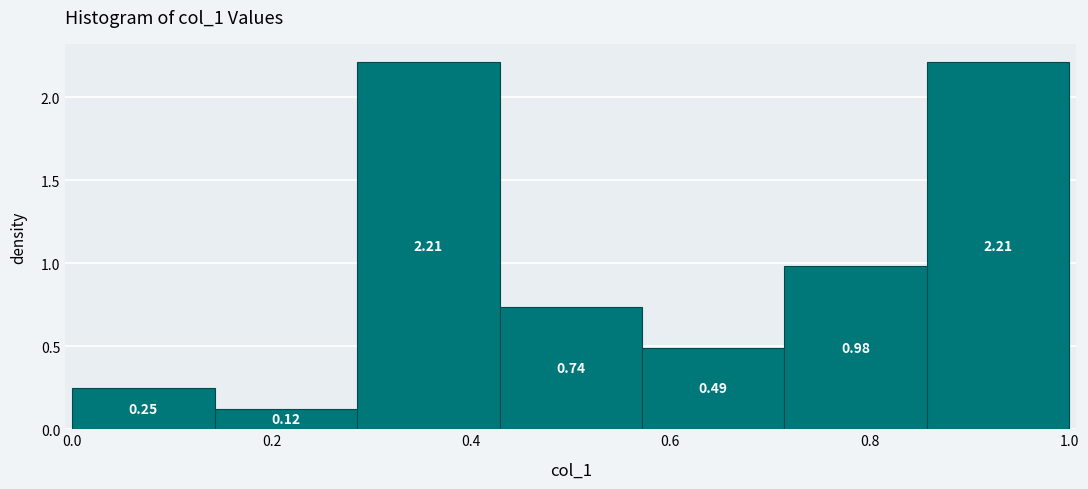

Reading left to right, list every bar in this chart as the range it spans on the x-axis followed by its height. The bar edges are not printed on the chart, so give them approximately, as read against the axis.

0.00 to 0.14: 0.25
0.14 to 0.28: 0.12
0.28 to 0.42: 2.21
0.42 to 0.58: 0.74
0.58 to 0.72: 0.49
0.72 to 0.86: 0.98
0.86 to 1.00: 2.21